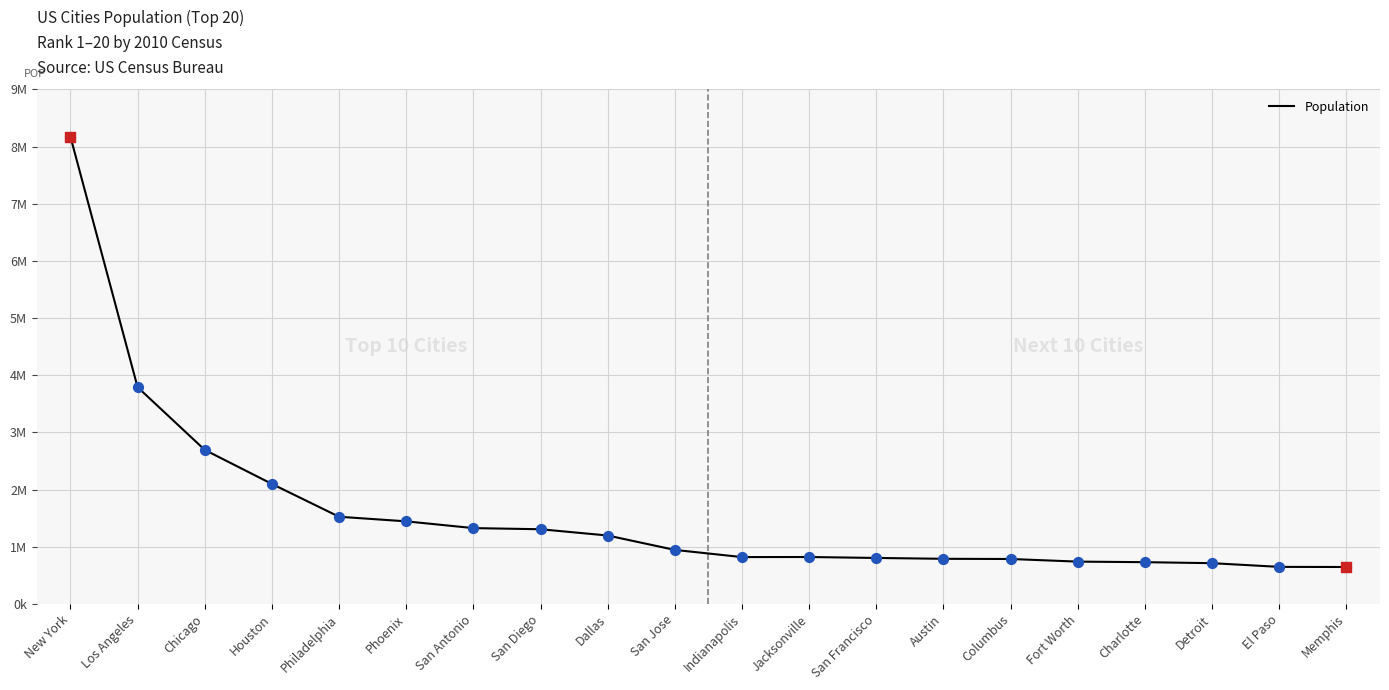

Is this an area chart (filled region under the line)?

No